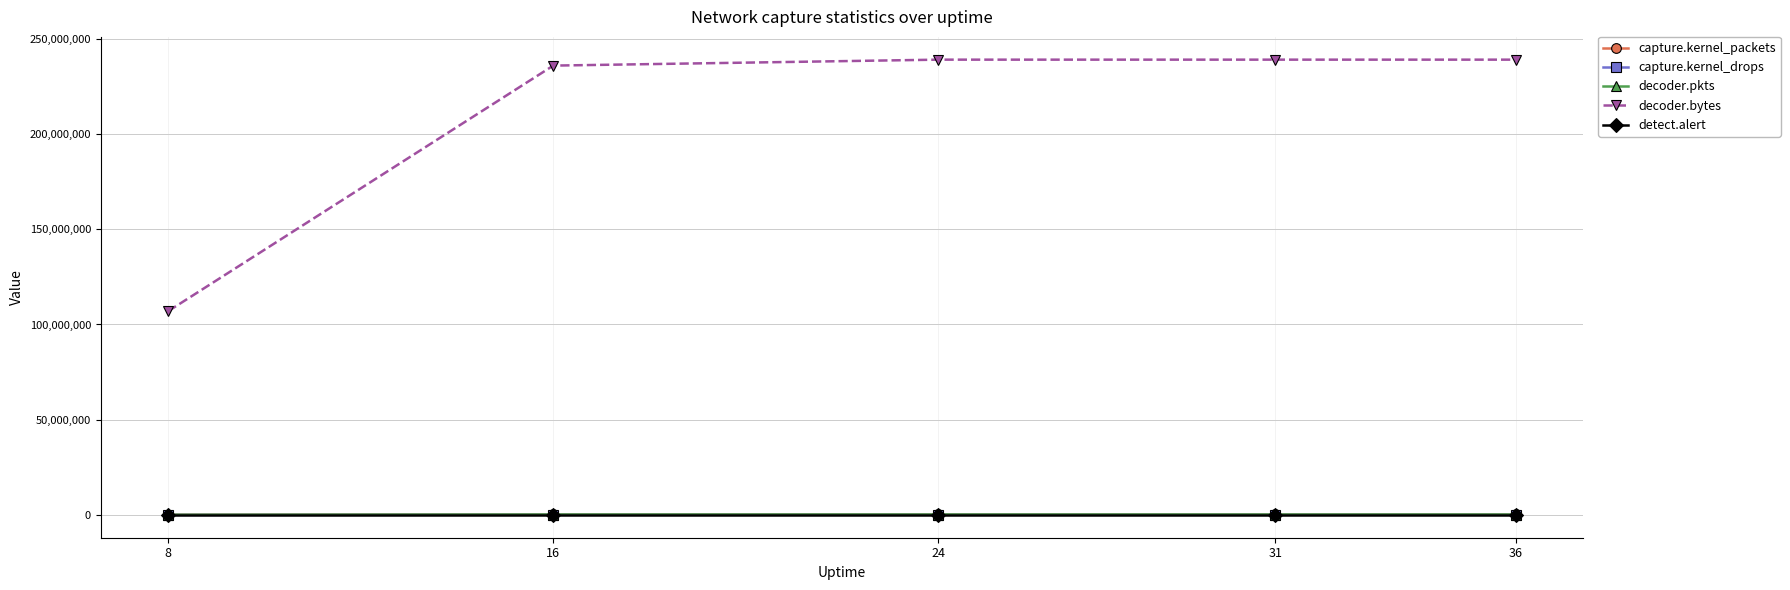

The value of decoder.bytes at 36 is 58402778. True or false?

False